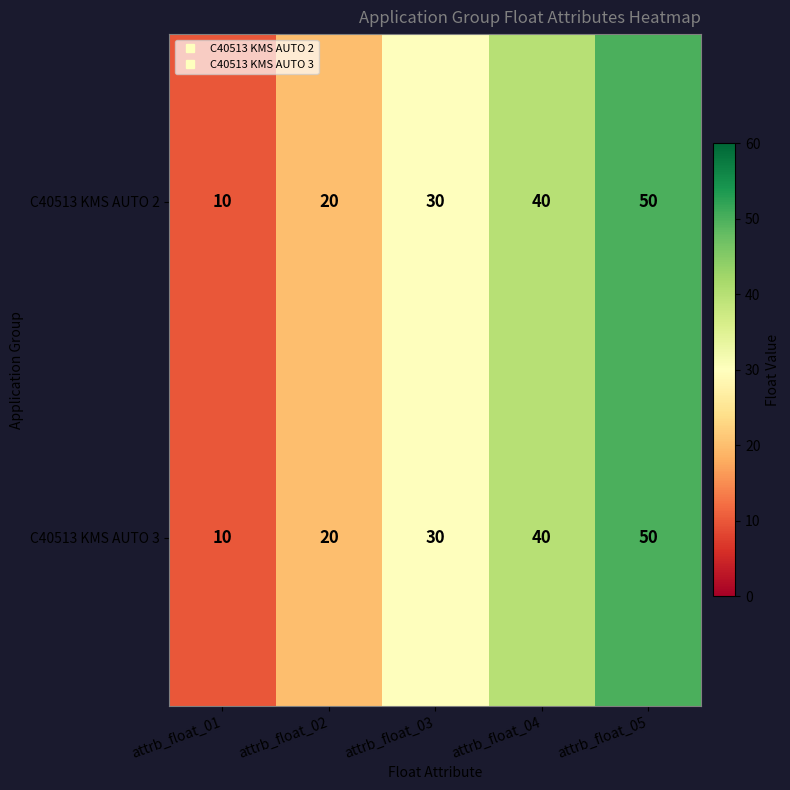

Reading left to right, transcribe all the data shown in this chart.

C40513 KMS AUTO 2: attrb_float_01=10	attrb_float_02=20	attrb_float_03=30	attrb_float_04=40	attrb_float_05=50
C40513 KMS AUTO 3: attrb_float_01=10	attrb_float_02=20	attrb_float_03=30	attrb_float_04=40	attrb_float_05=50